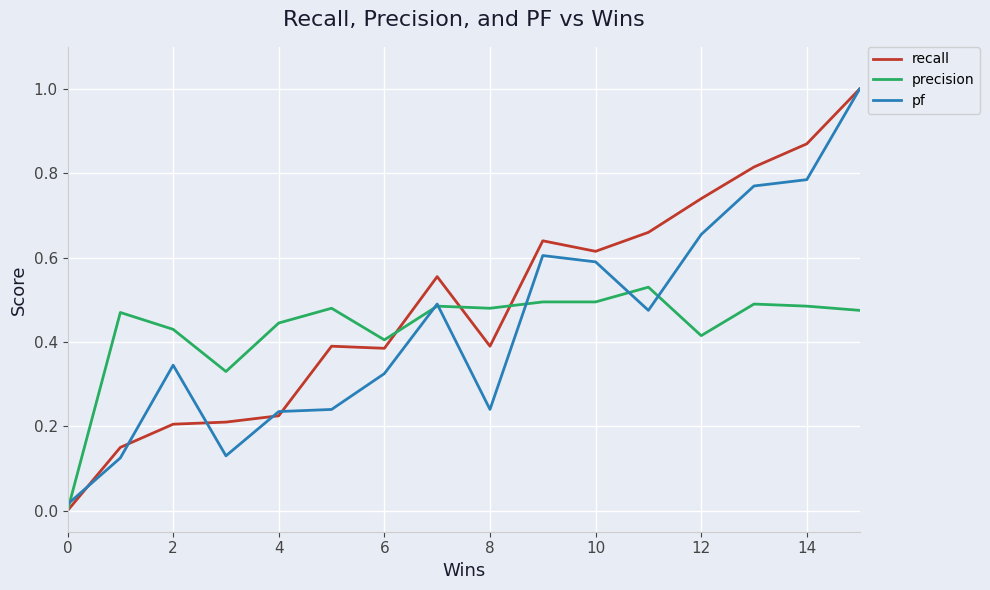

Which series has the widest spread of values?

recall